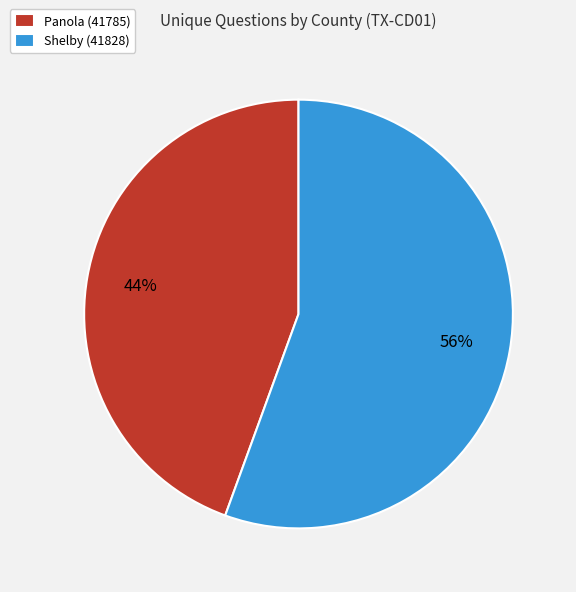

What percentage is the Panola (41785) slice, to the nearest percent?

44%